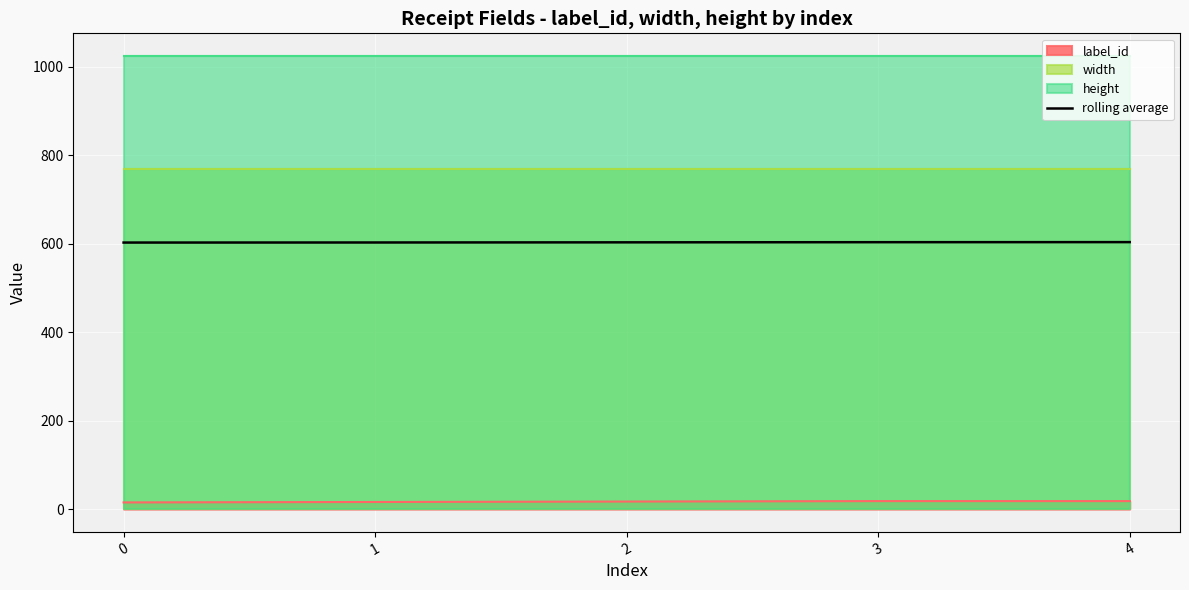

What is the sum of all values?

3014.2